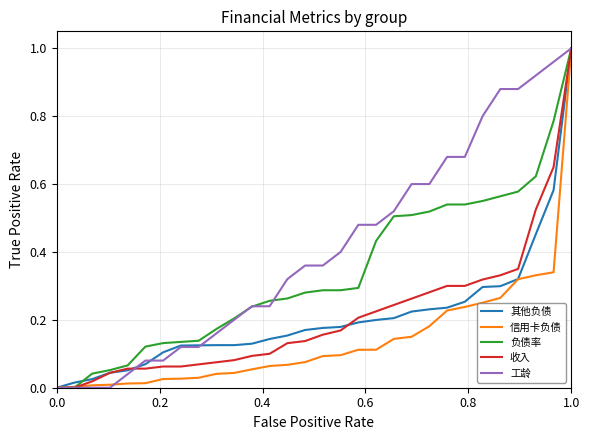

Which series has the largest total across all categories?

工龄